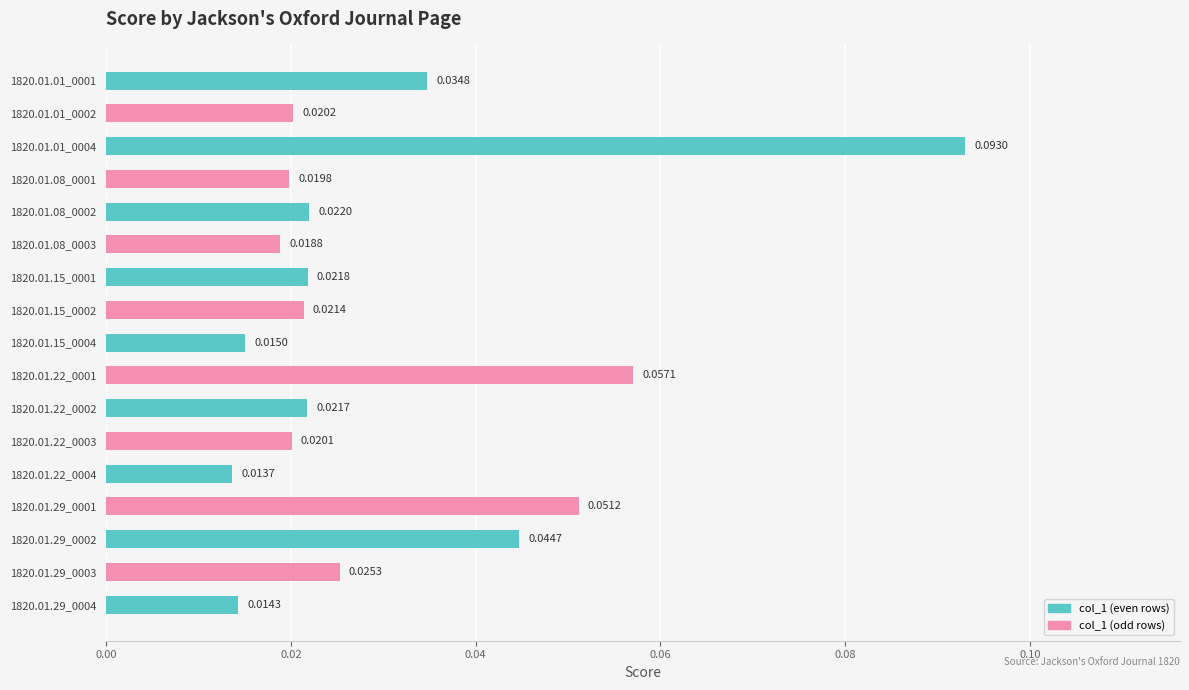

List the labels in order of value, smallest first.

1820.01.22_0004, 1820.01.29_0004, 1820.01.15_0004, 1820.01.08_0003, 1820.01.08_0001, 1820.01.22_0003, 1820.01.01_0002, 1820.01.15_0002, 1820.01.22_0002, 1820.01.15_0001, 1820.01.08_0002, 1820.01.29_0003, 1820.01.01_0001, 1820.01.29_0002, 1820.01.29_0001, 1820.01.22_0001, 1820.01.01_0004